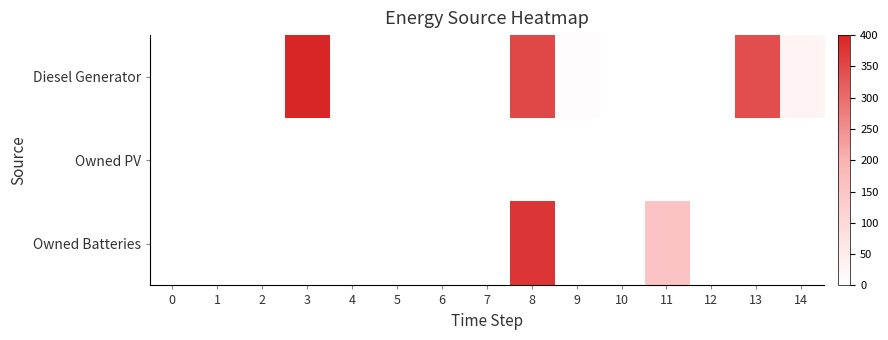

Rank the series by their average value, from highest to lowest.

Diesel Generator, Owned Batteries, Owned PV